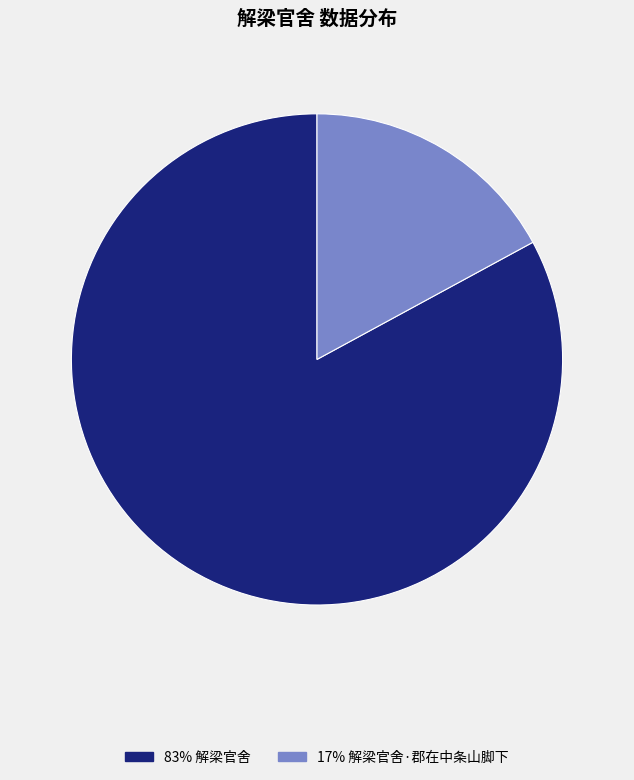

Does any single category account for the majority?

Yes